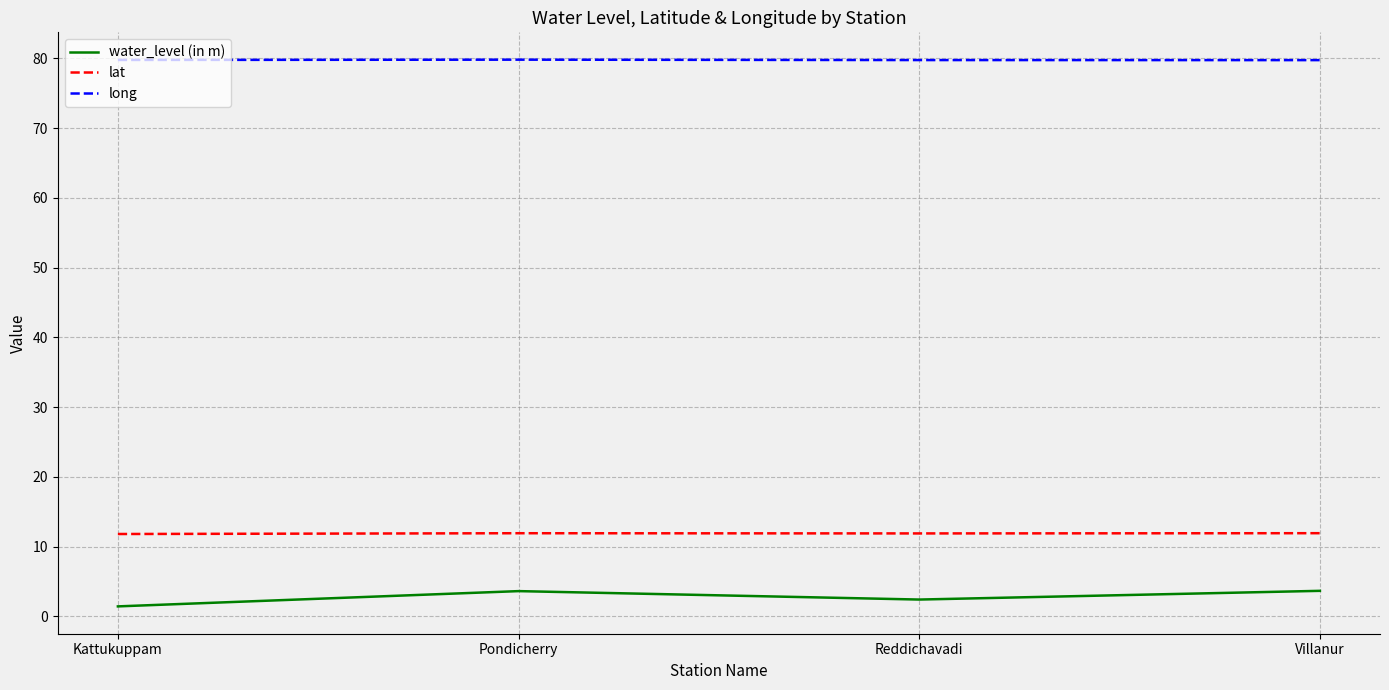

At Reddichavadi, list the series in order from largest to smallest.

long, lat, water_level (in m)